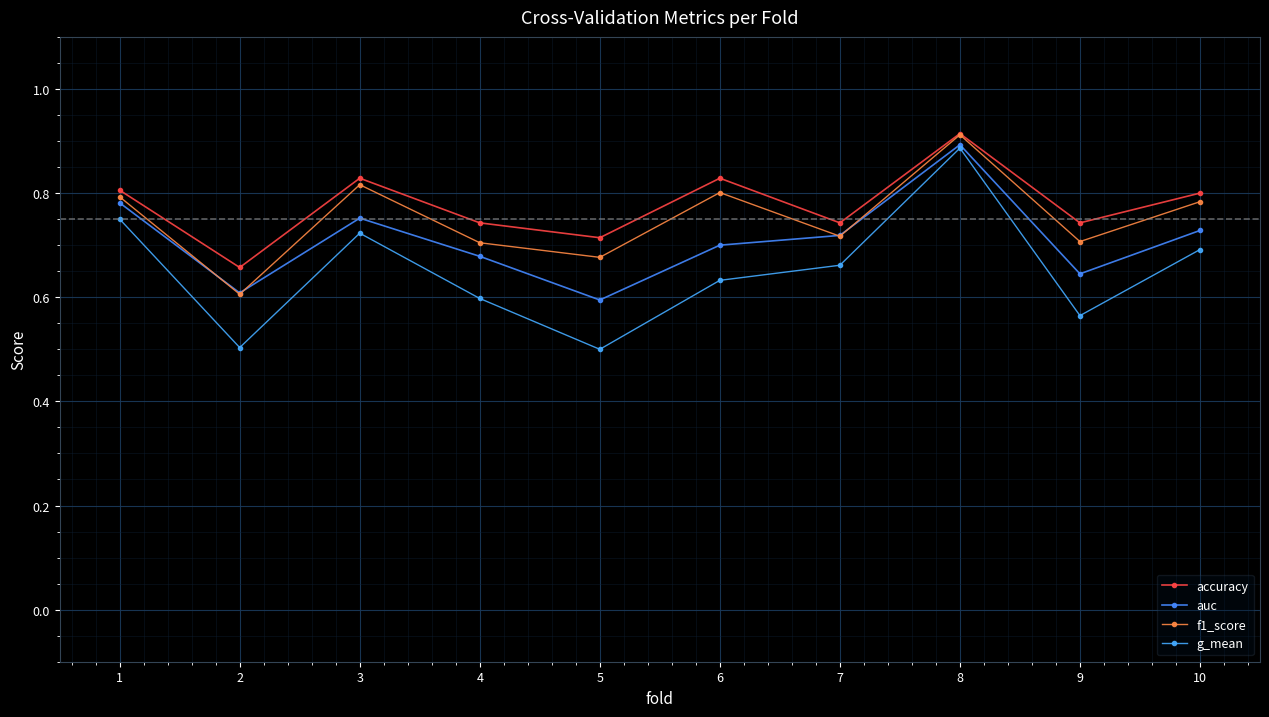

Does the chart have visible grid lines?

Yes